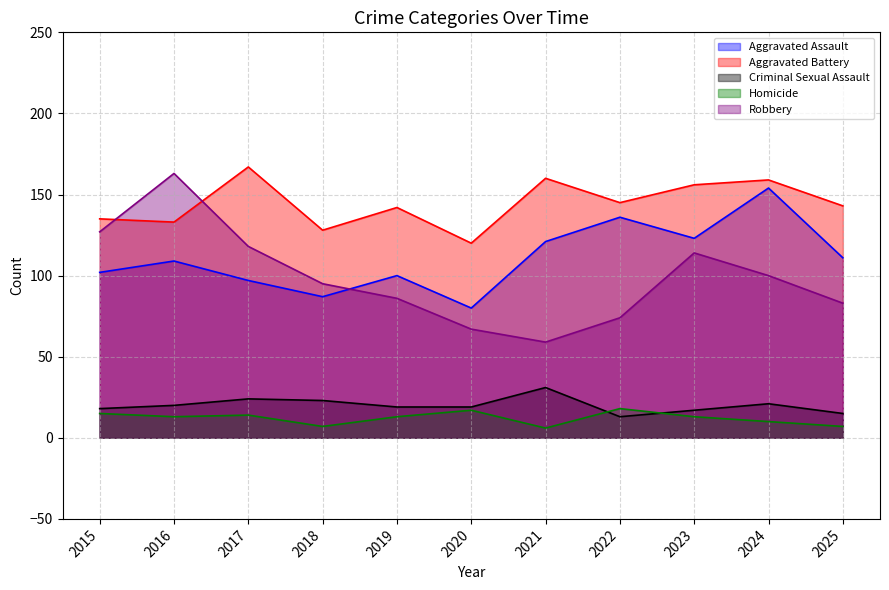

True or false: Criminal Sexual Assault and Homicide intersect in this chart.

True